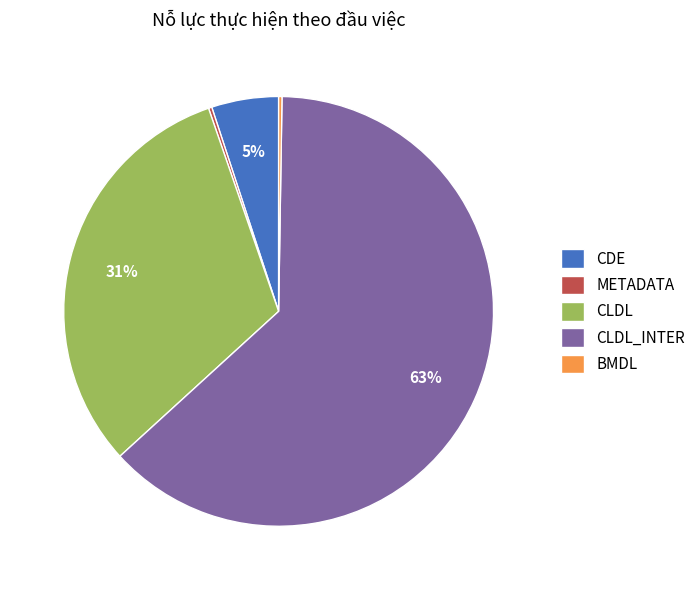

Between CLDL_INTER and CDE, which is larger?

CLDL_INTER